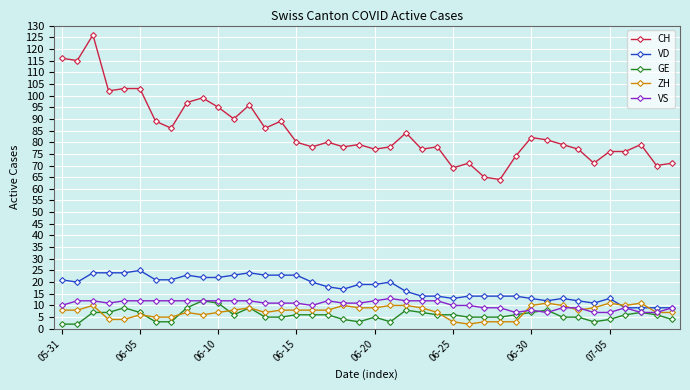

True or false: ZH has more than 1 interior local peaks.

True